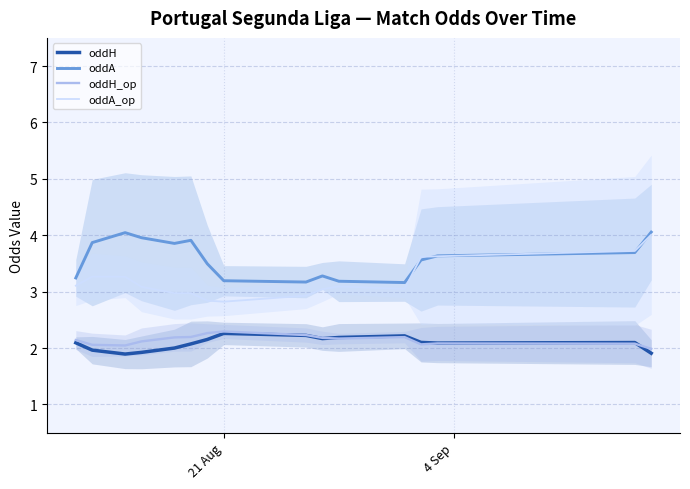

How many interior local peaks does the oddA series have?

3